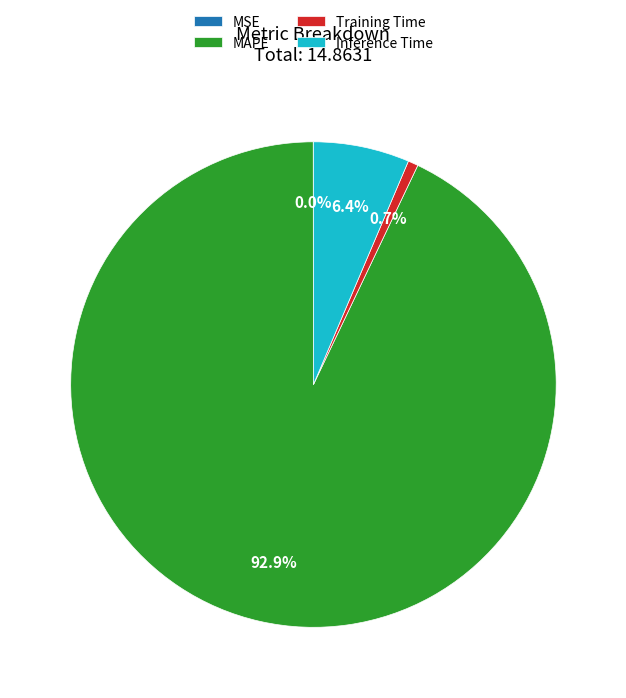

True or false: MAPE accounts for 93% of the total.

True